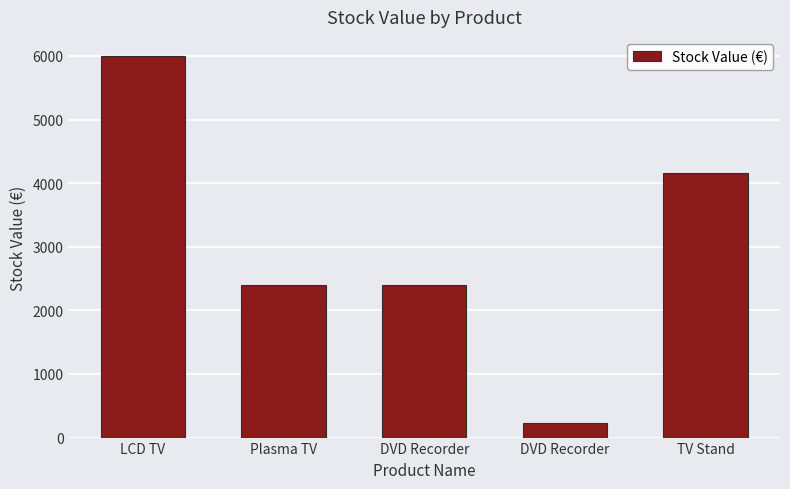

Rank the categories by value from highest to lowest.

LCD TV, TV Stand, Plasma TV, DVD Recorder, DVD Recorder